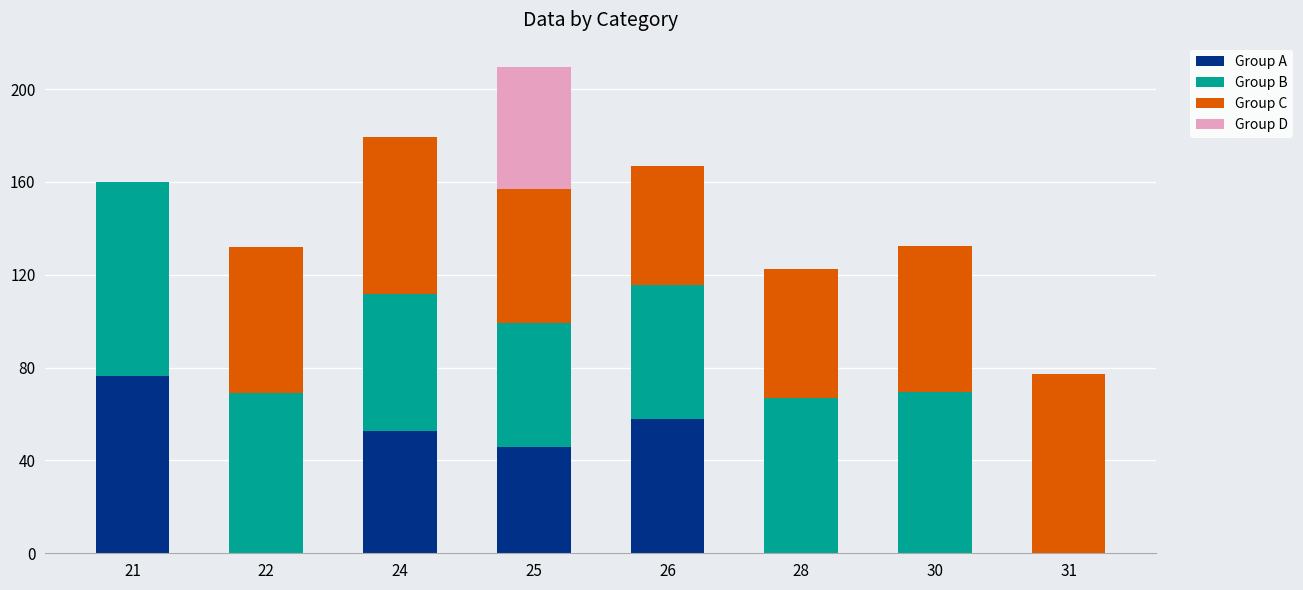

The value of Group A at 22 is -32.9. True or false?

False